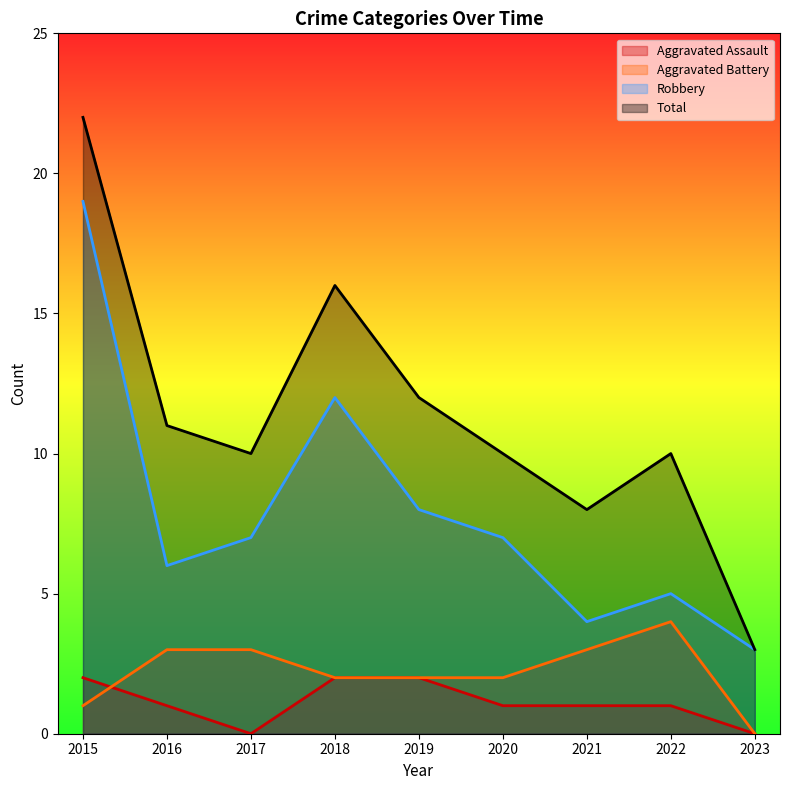

Reading left to right, transcribe all the data shown in this chart.

Aggravated Assault: 2	1	0	2	2	1	1	1	0
Aggravated Battery: 1	3	3	2	2	2	3	4	0
Robbery: 19	6	7	12	8	7	4	5	3
Total: 22	11	10	16	12	10	8	10	3